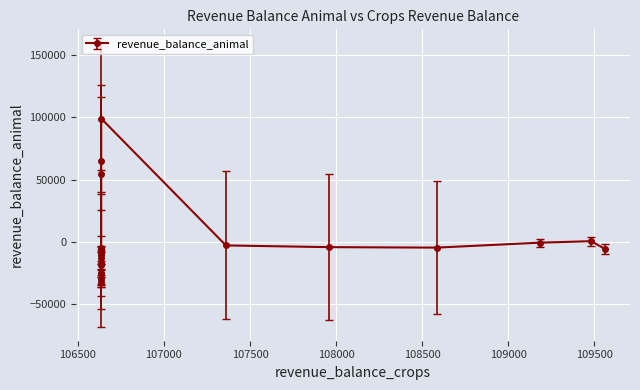

How many values are below -5711?

11